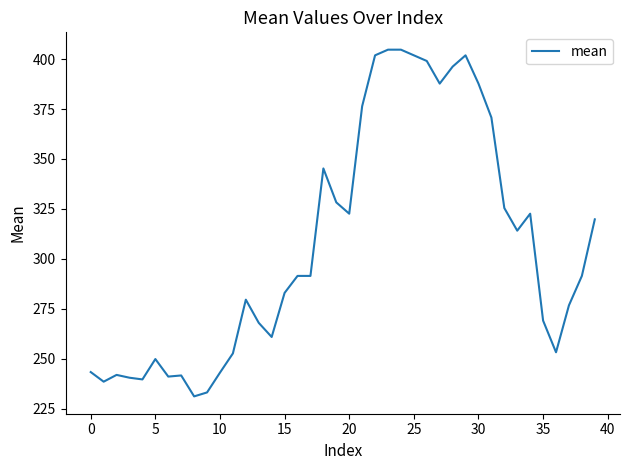

Does the chart have visible grid lines?

No